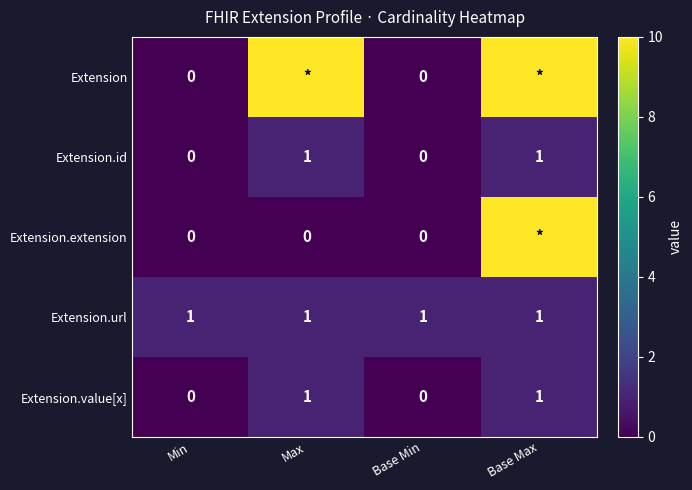

What is the lowest value of the Extension.url series?

1